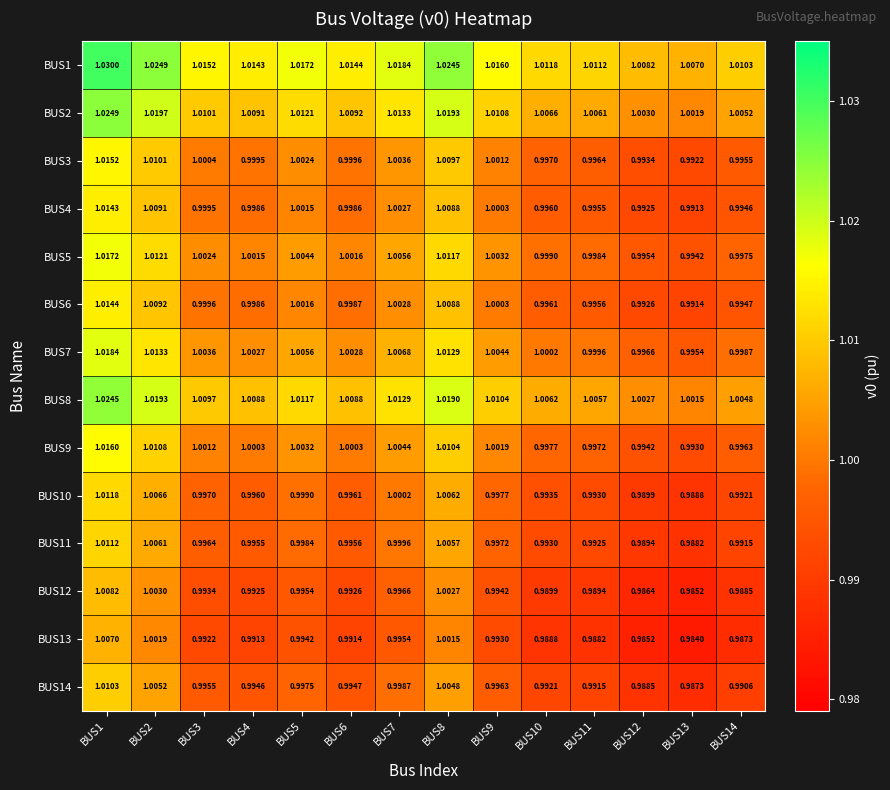

Is the value of BUS3 at BUS8 greater than the value of BUS13 at BUS5?

Yes